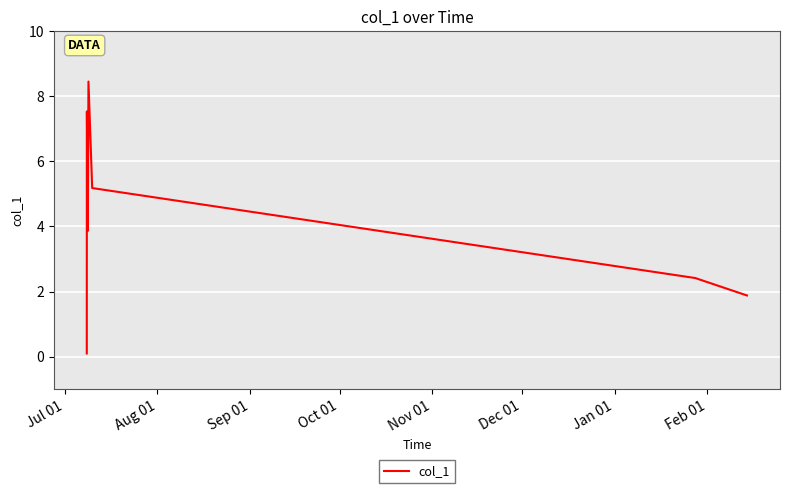

How many lines are shown in the chart?

1